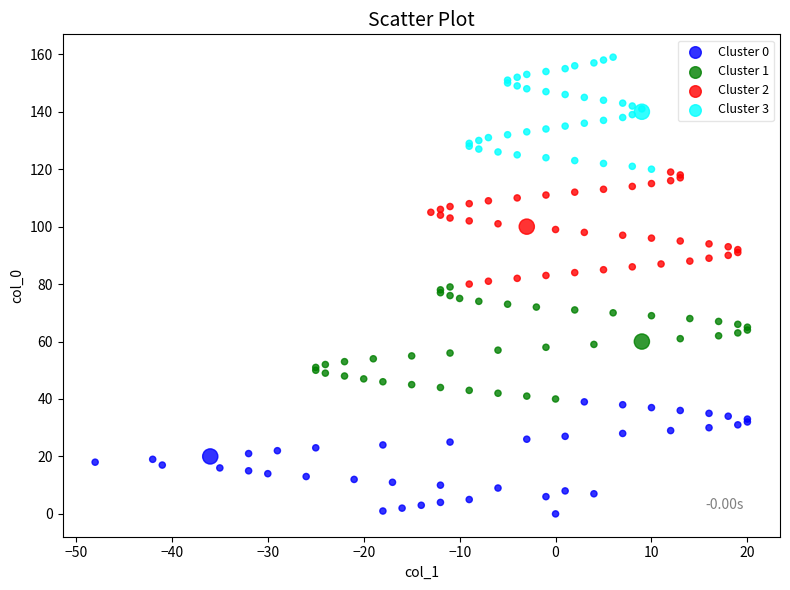

Which series reaches the maximum Y coordinate?

Cluster 3